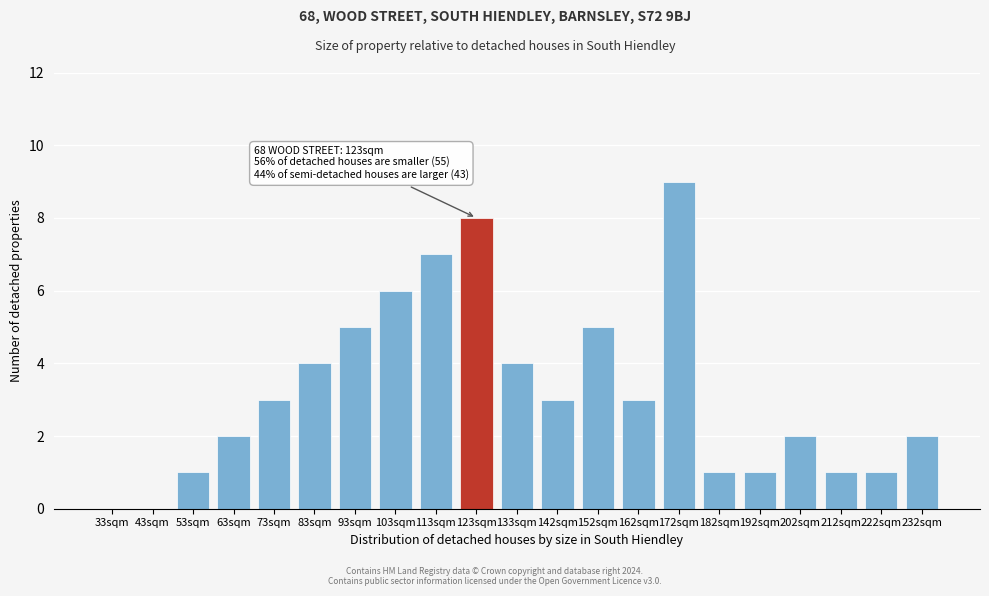

Reading left to right, list all the values displayed in this chart.

33sqm=0	43sqm=0	53sqm=1	63sqm=2	73sqm=3	83sqm=4	93sqm=5	103sqm=6	113sqm=7	123sqm=8	133sqm=4	142sqm=3	152sqm=5	162sqm=3	172sqm=9	182sqm=1	192sqm=1	202sqm=2	212sqm=1	222sqm=1	232sqm=2